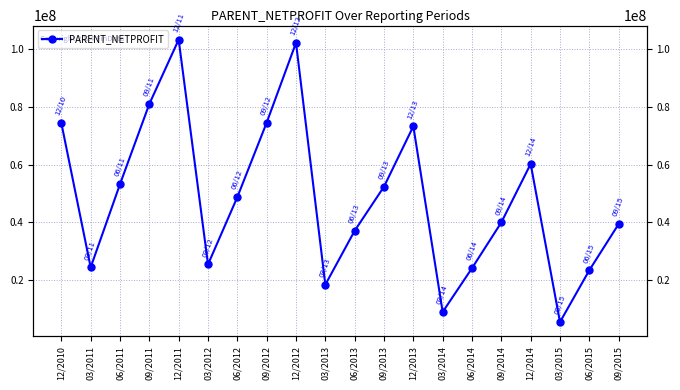

List the labels in order of value, largest first.

12/2011, 12/2012, 09/2011, 09/2012, 12/2010, 12/2013, 12/2014, 06/2011, 09/2013, 06/2012, 09/2014, 09/2015, 06/2013, 03/2012, 03/2011, 06/2014, 06/2015, 03/2013, 03/2014, 03/2015